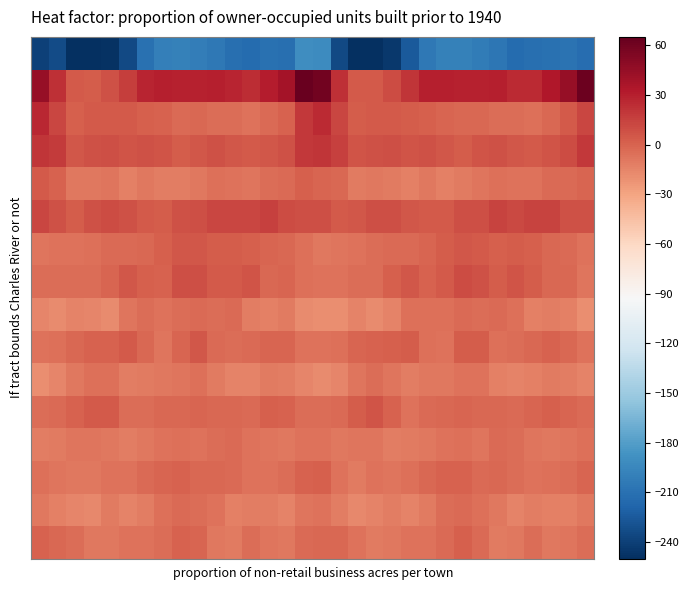

Count the number of categories in the chart.

32